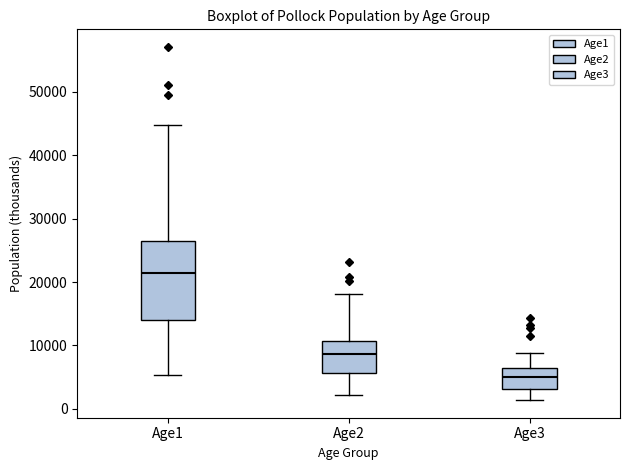

Reading left to right, read every box against the y-axis: the position of its median line, the range the box covers, and the ends of its whiskers. The values are not printed on the chart, so give them approximately, as read against the axis.

Age1: median 21000, box 14000 to 26000, whiskers 5000 to 45000
Age2: median 9000, box 6000 to 11000, whiskers 2000 to 18000
Age3: median 5000, box 3000 to 6000, whiskers 1000 to 9000